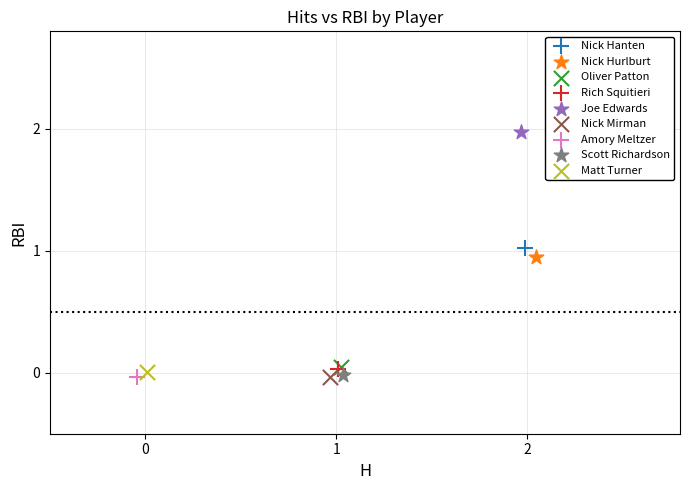

Which series contains the highest Y value?

Joe Edwards